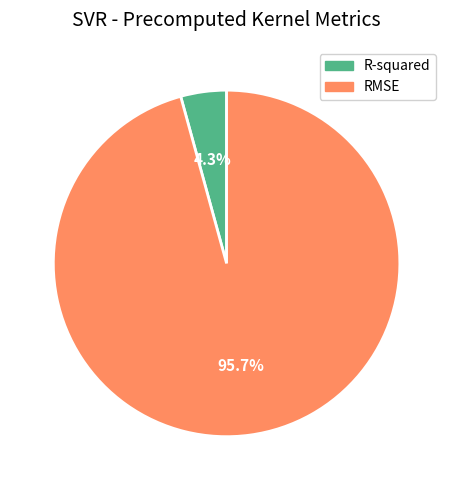

What percentage is NOT represented by R-squared?

95.7%